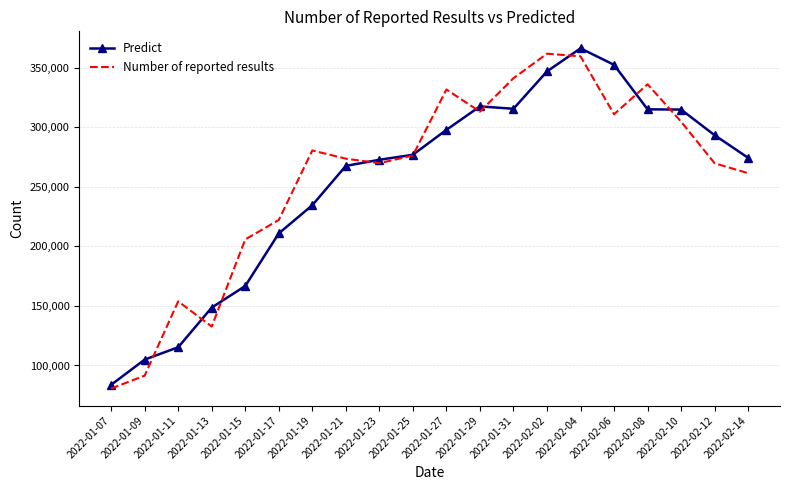

What is the sum of the Predict values at 2022-02-10 and 2022-02-08?

630134